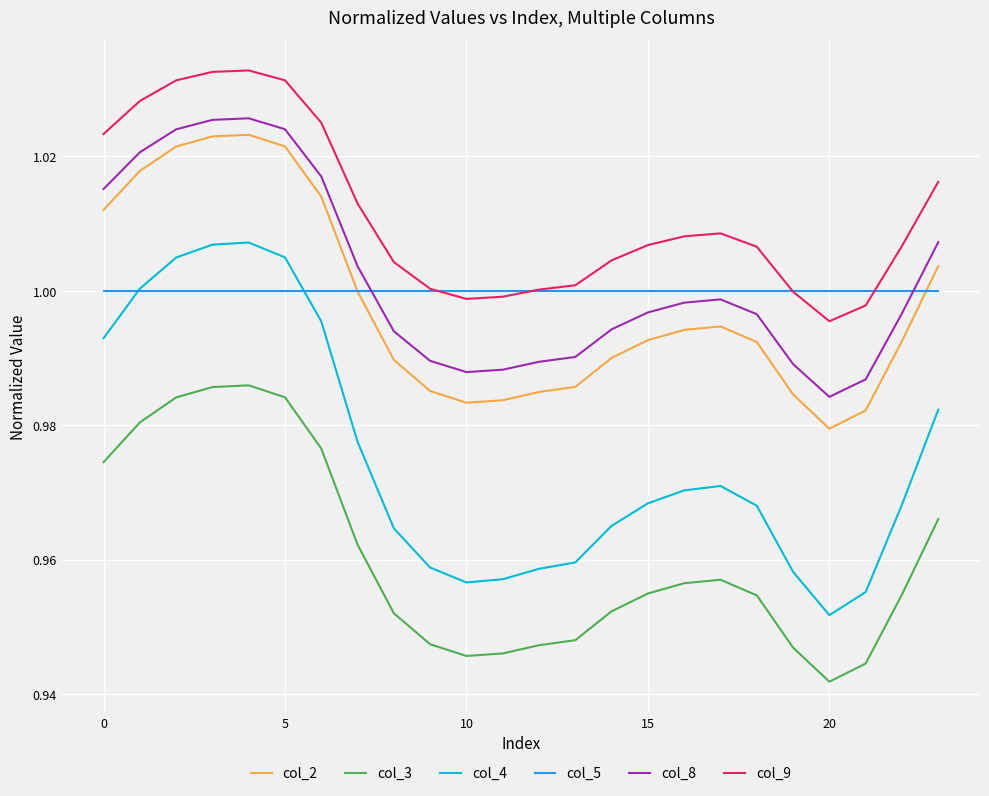

Rank the series by their maximum value, from lowest to highest.

col_3, col_5, col_4, col_2, col_8, col_9